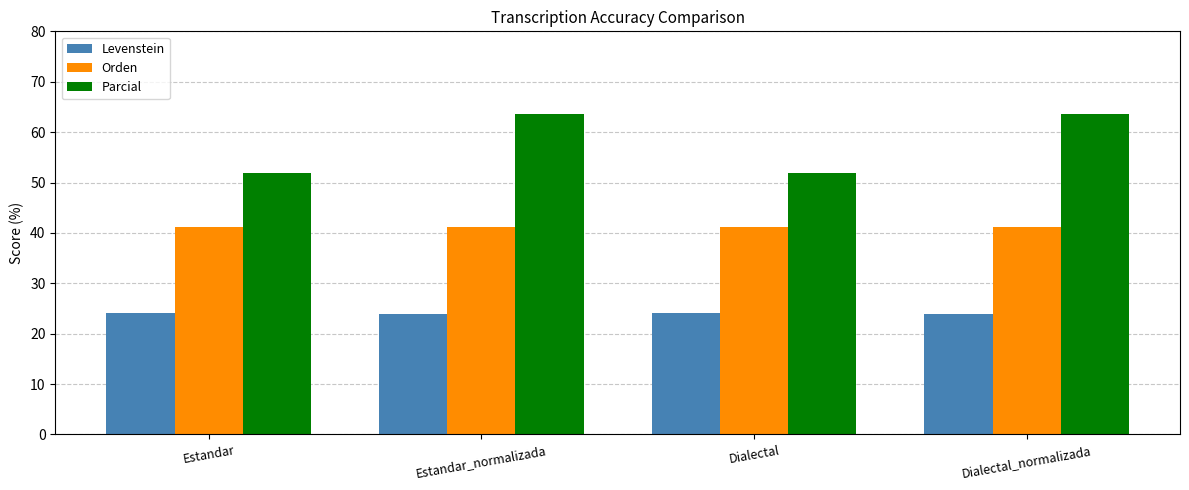

Does the chart contain stacked bars?

No